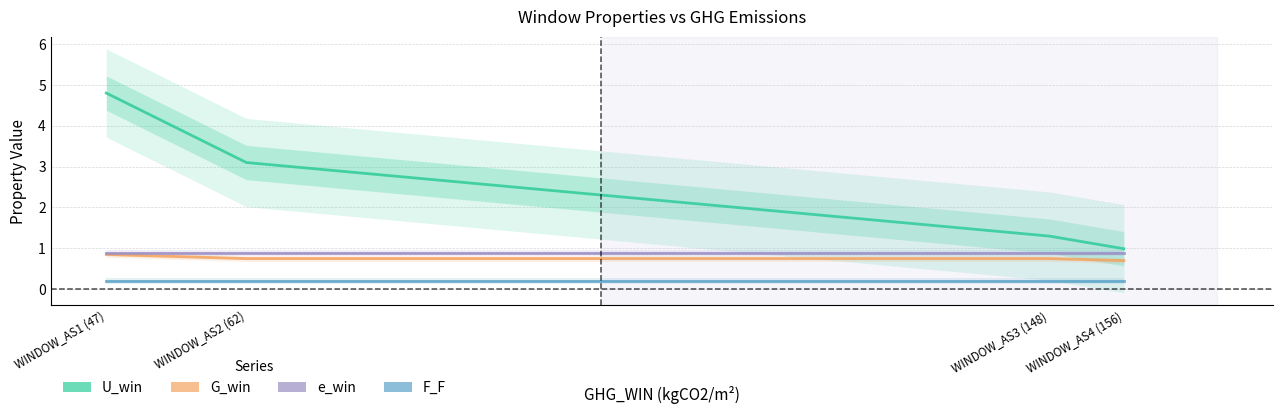

Is it true that G_win equals 0.8 at WINDOW_AS2 (62)?

True